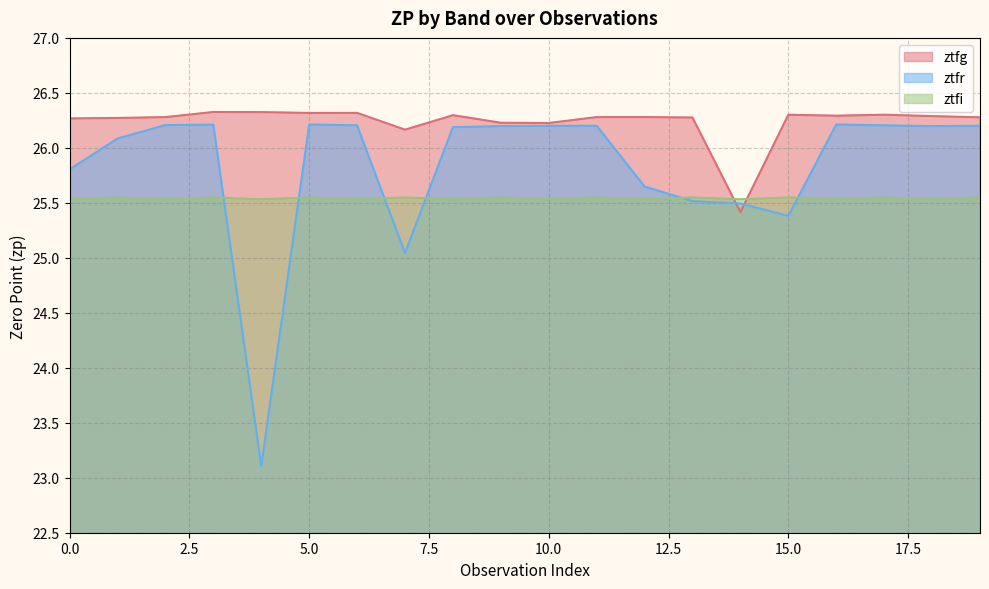

Between which two adjacent categories do ztfr and ztfg first intersect?

13 and 14